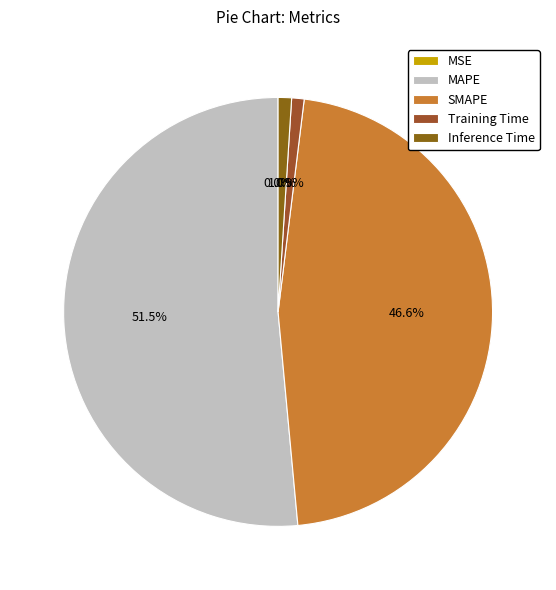

Is it true that Inference Time is 1% of the pie?

True